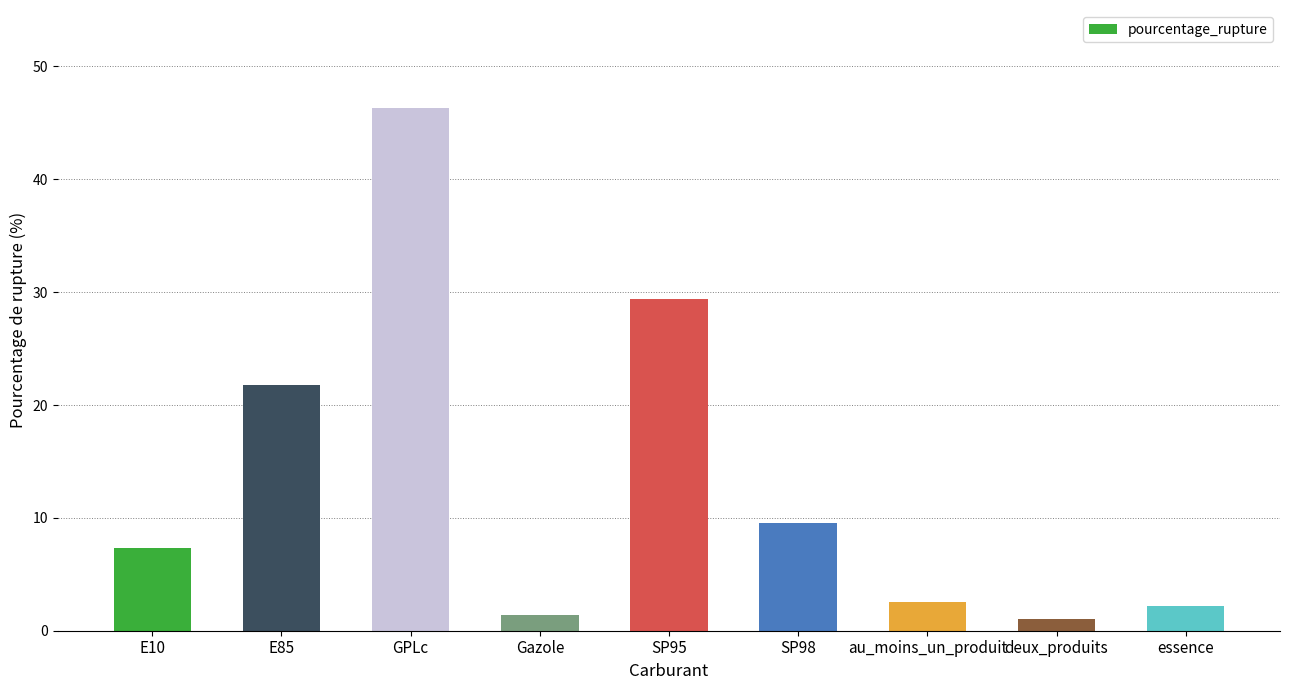

At which category does the chart reach its peak across all series?

GPLc